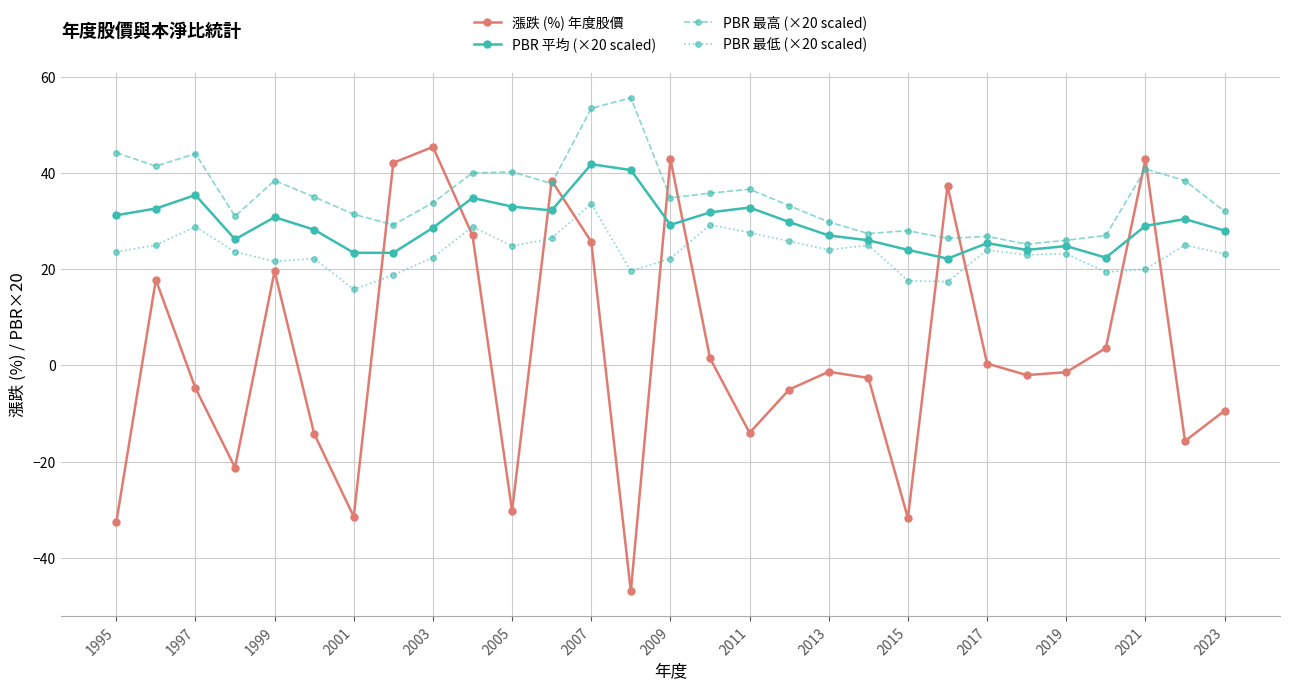

True or false: PBR 最高 (×20 scaled) and 漲跌 (%) 年度股價 intersect in this chart.

True